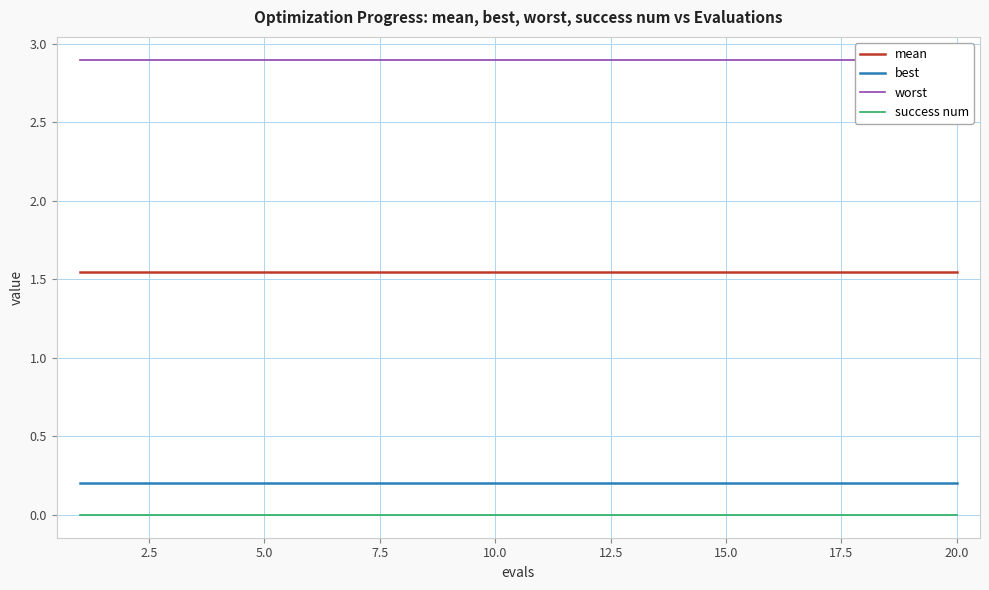

True or false: best and success num intersect in this chart.

False